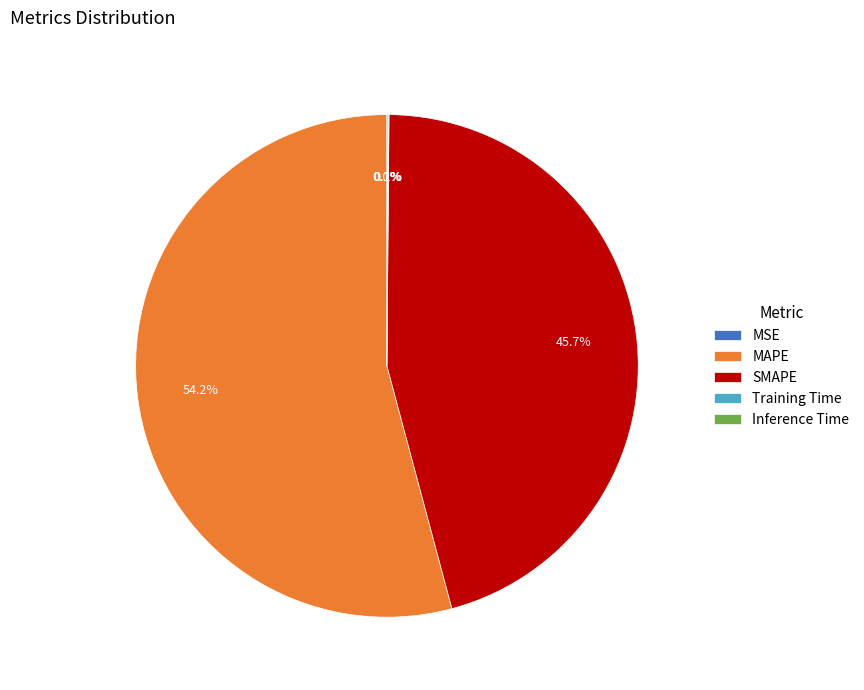

To the nearest percent, what is the difference between the largest and smallest slice percentages?

54%